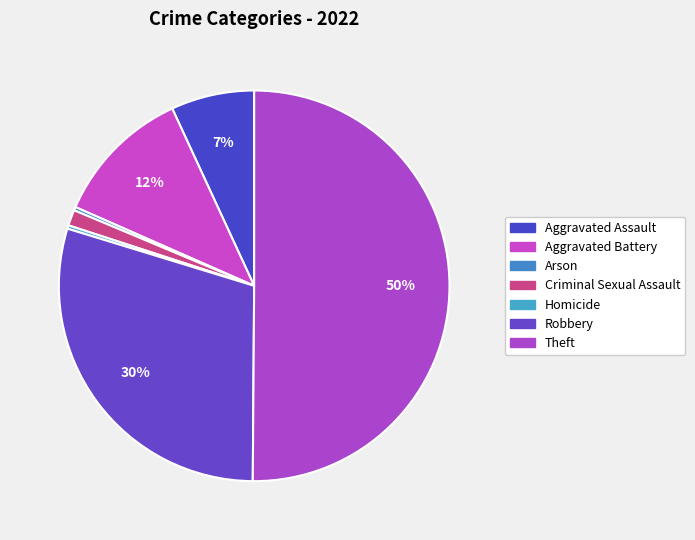

How many slices are in this pie chart?

7